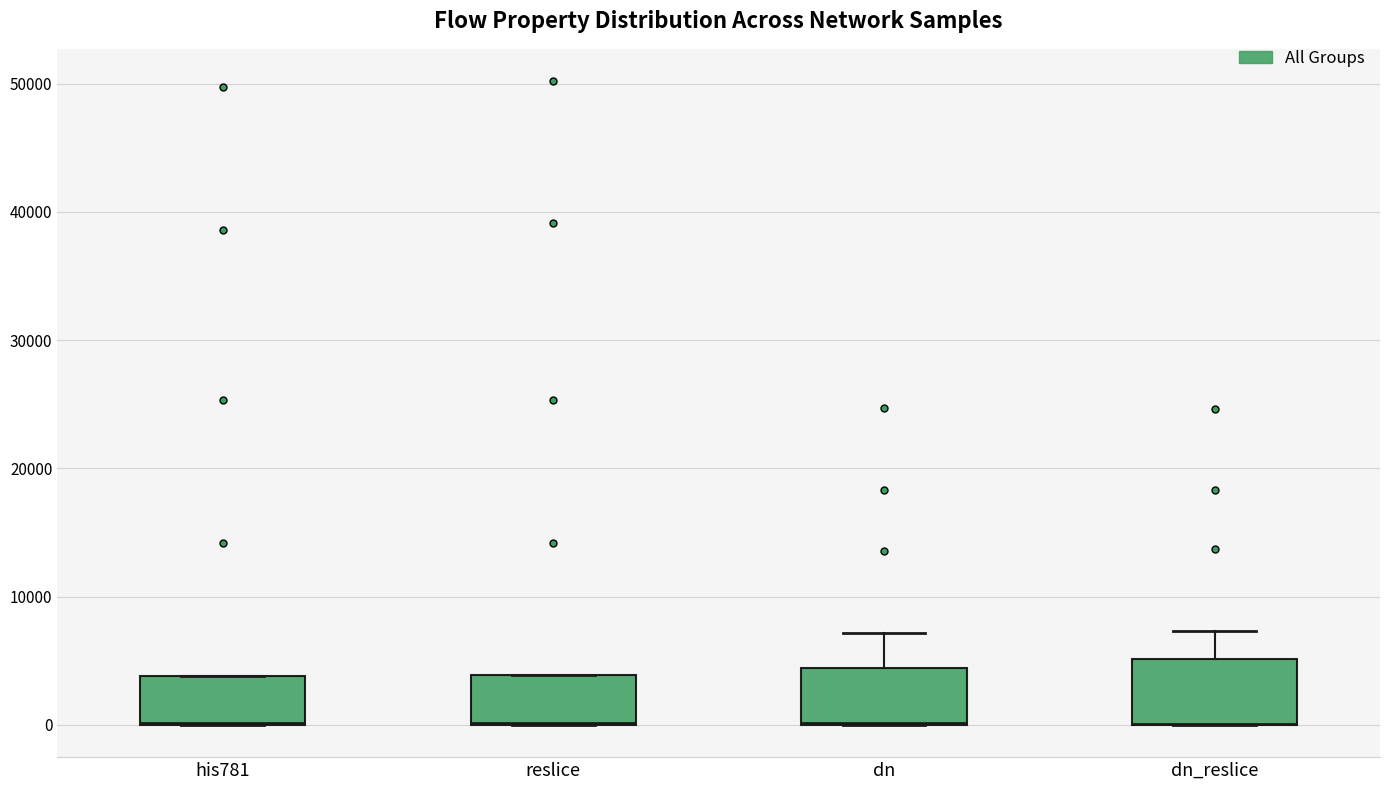

Reading left to right, read every box against the y-axis: the position of its median line, the range the box covers, and the ends of its whiskers. The values are not printed on the chart, so give them approximately, as read against the axis.

his781: median 0 (drawn on the box's lower edge), box 0 to 4000, whiskers 0 to 4000
reslice: median 0 (drawn on the box's lower edge), box 0 to 4000, whiskers 0 to 4000
dn: median 0 (drawn on the box's lower edge), box 0 to 4000, whiskers 0 to 7000
dn_reslice: median 0 (drawn on the box's lower edge), box 0 to 5000, whiskers 0 to 7000